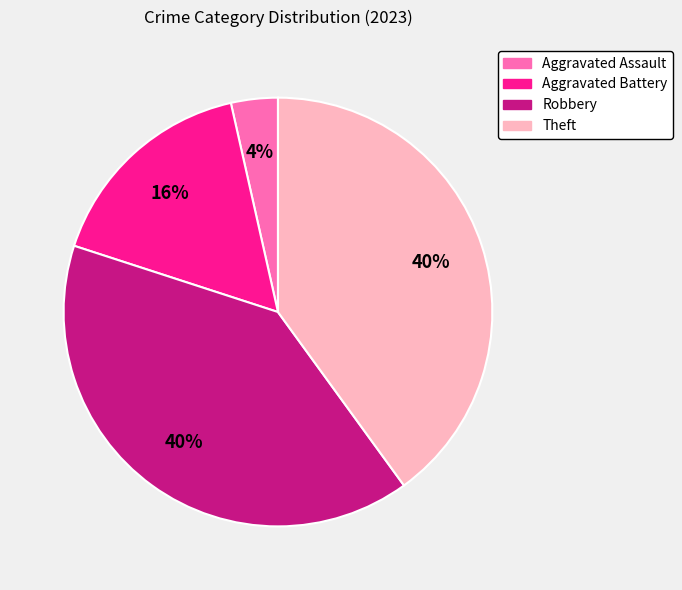

What percentage is the Aggravated Assault slice, to the nearest percent?

4%